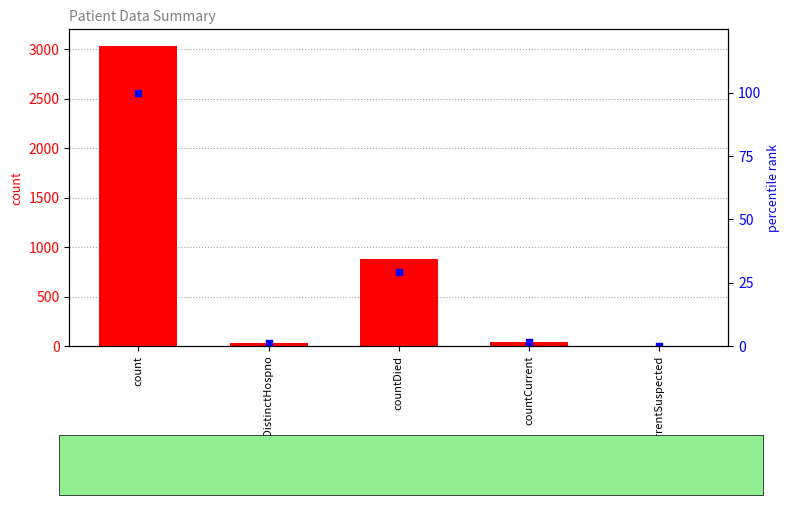

Which series contains the lowest Y value?

count